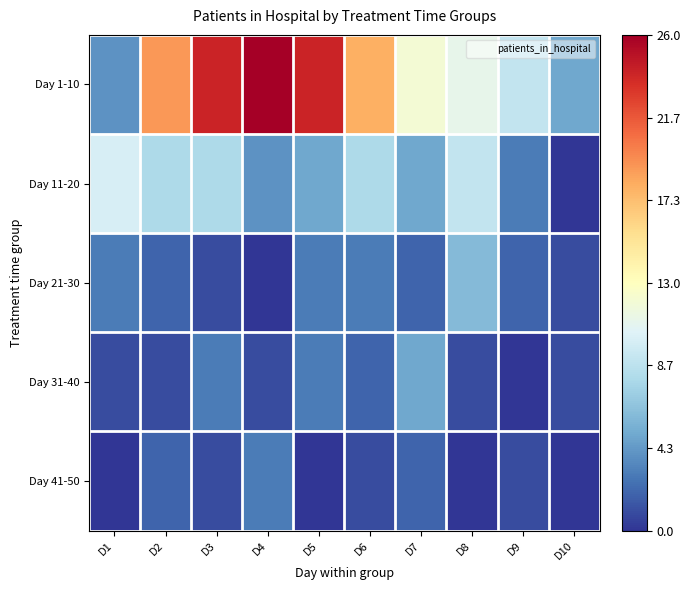

At which category does the chart reach its minimum across all series?

D10